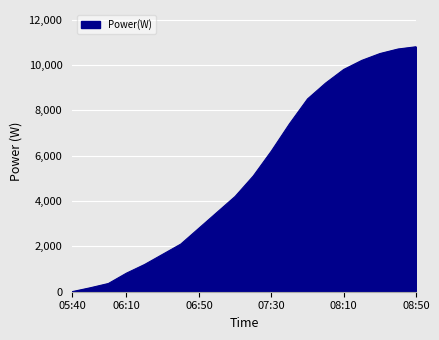

How many lines are shown in the chart?

1